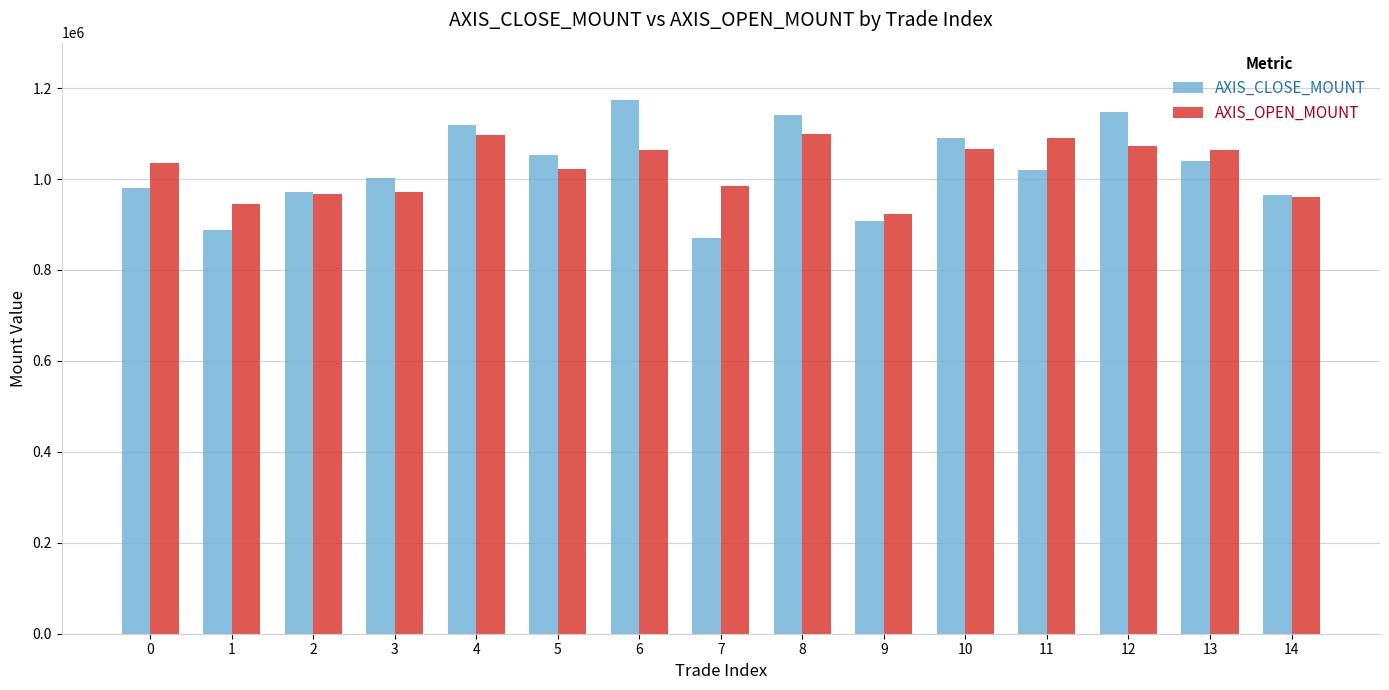

What is the sum of all AXIS_CLOSE_MOUNT values?

15369500